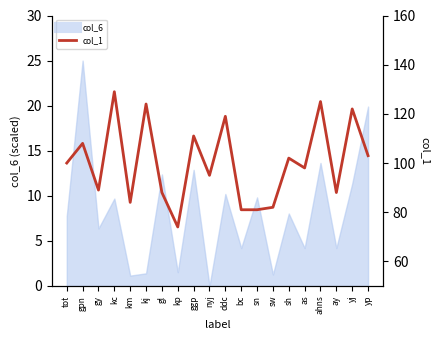

The value at as is 146. True or false?

False